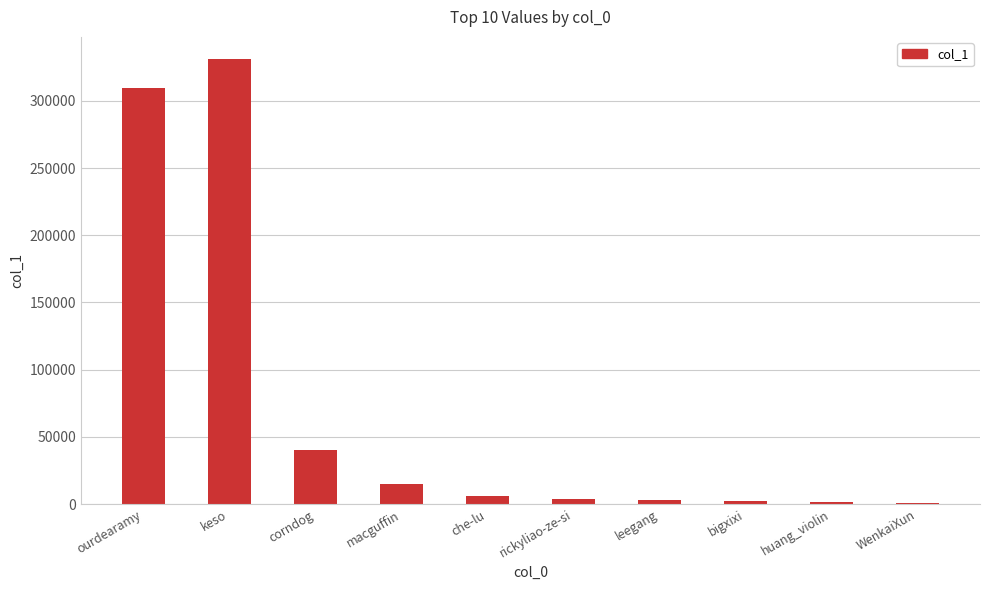

Which label corresponds to the largest value in the chart?

keso